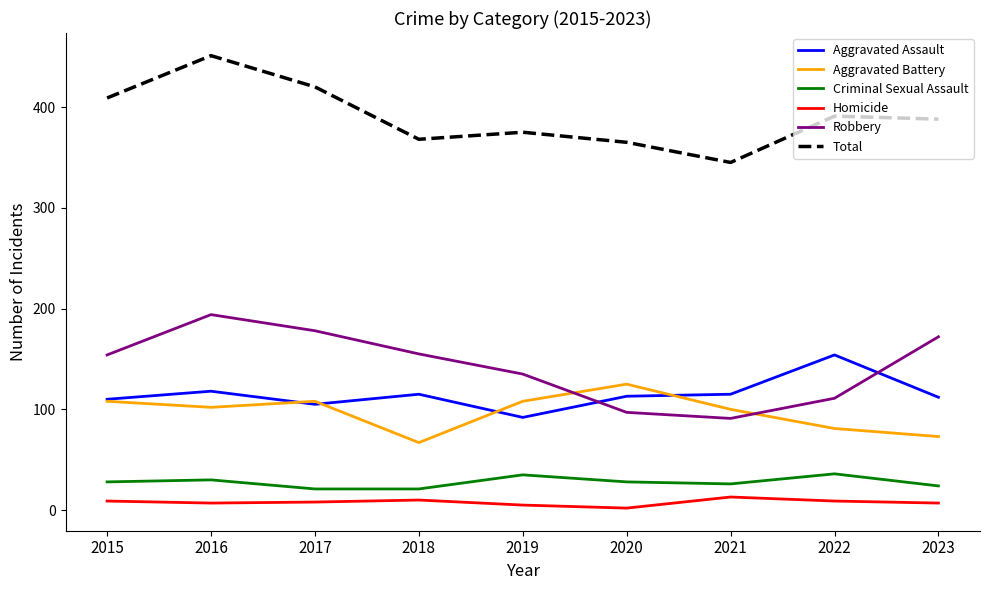

What is the total value across all series at 2017?

840